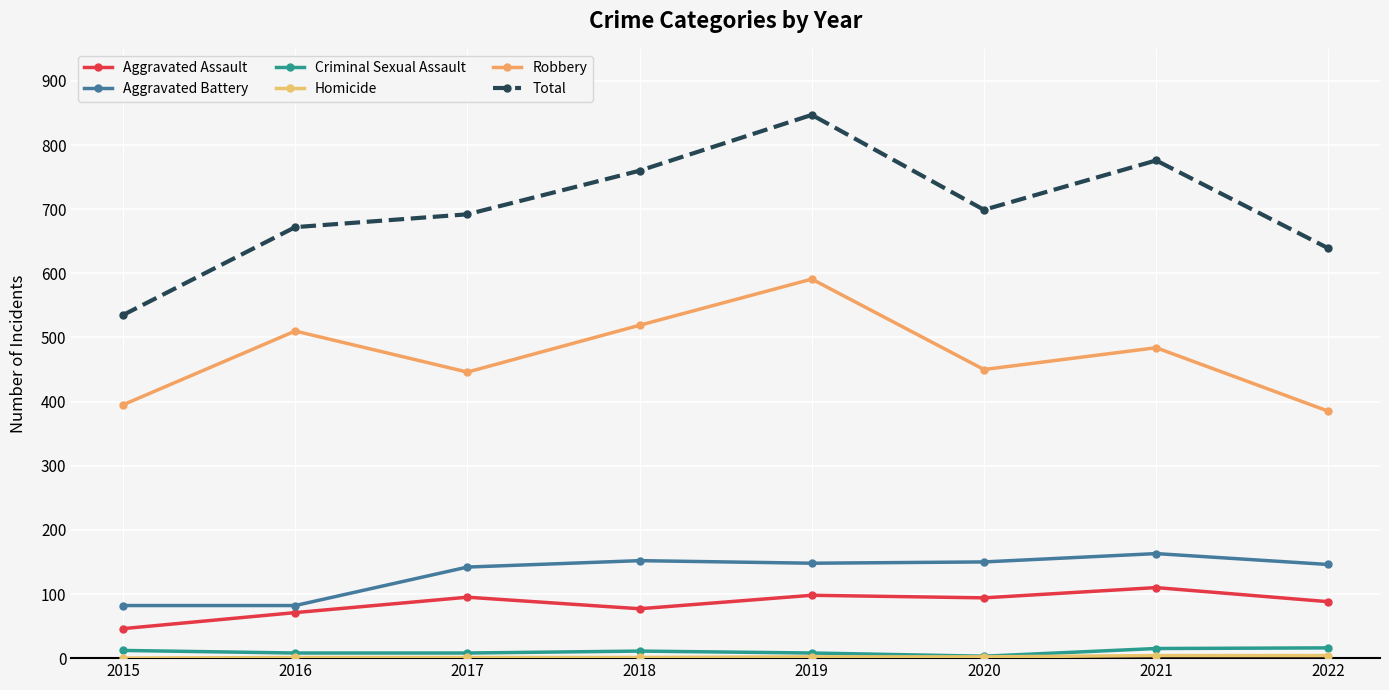

True or false: Robbery and Aggravated Assault intersect in this chart.

False